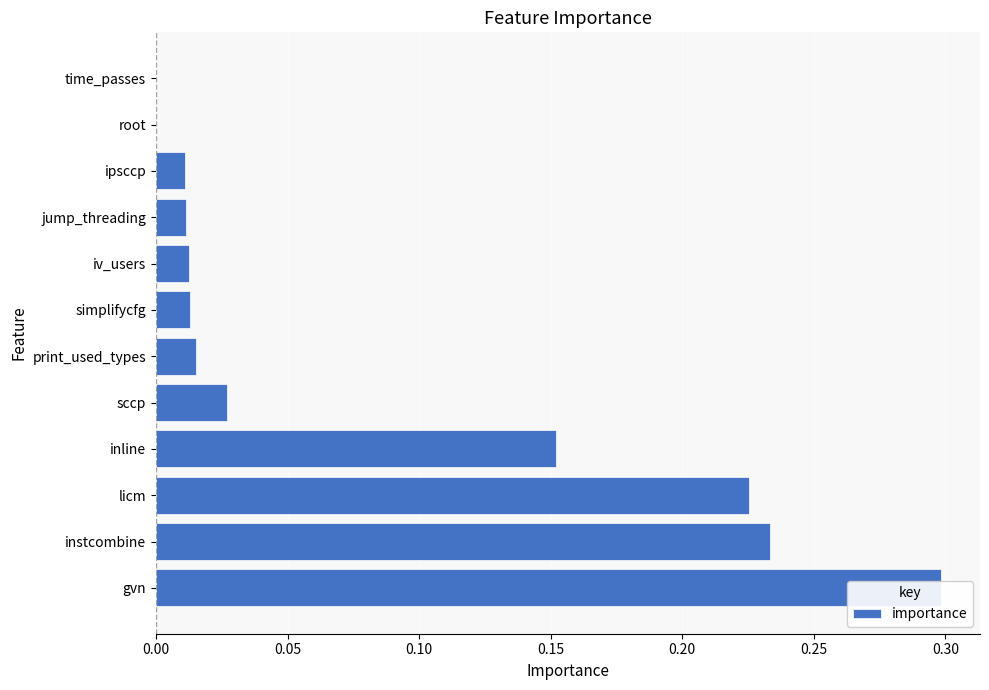

The chart shows a value of 0.0 at iv_users. True or false?

False